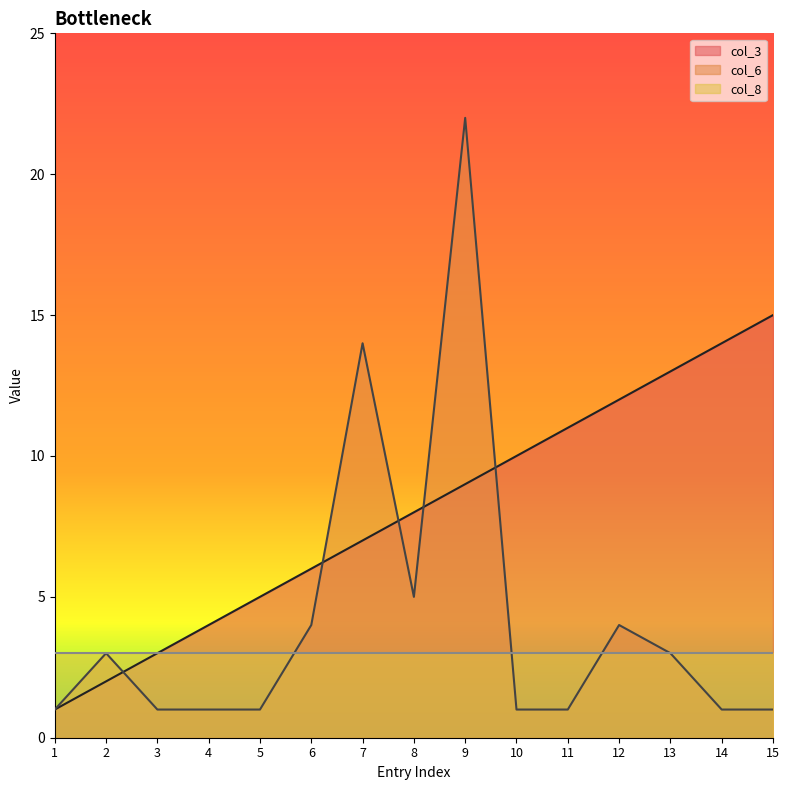

Where is col_3 nearest to the value 8?

8